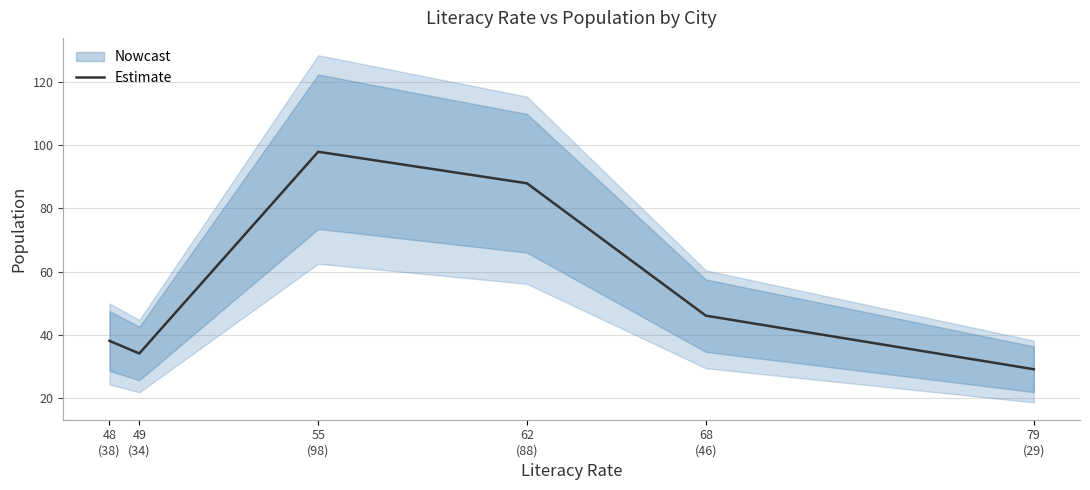

Rank the categories by value from highest to lowest.

55
(98), 62
(88), 68
(46), 48
(38), 49
(34), 79
(29)